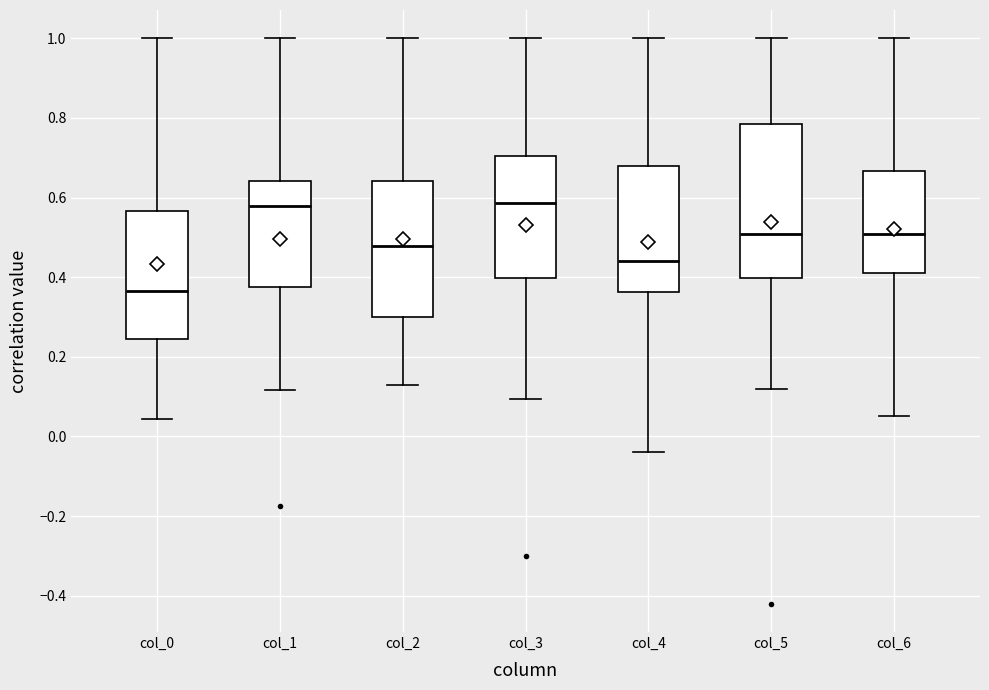

Which box's median line is the lowest?

col_0